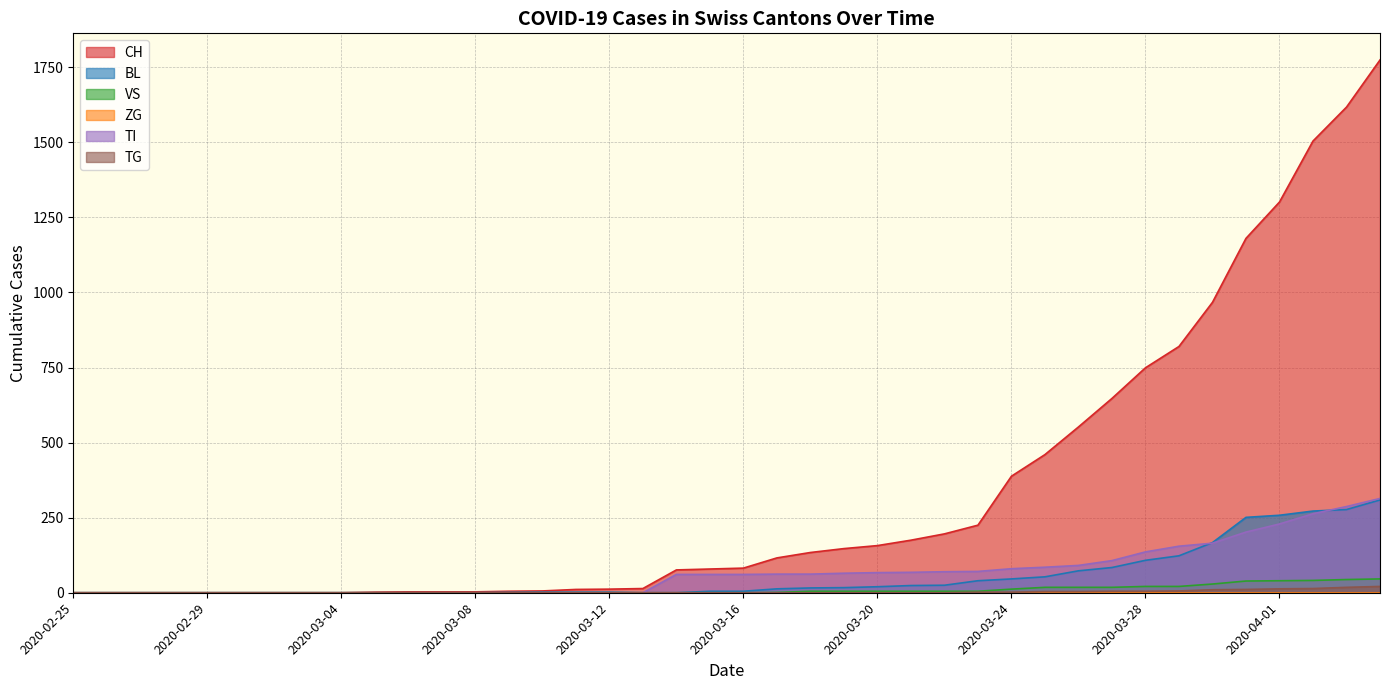

How many lines are shown in the chart?

6